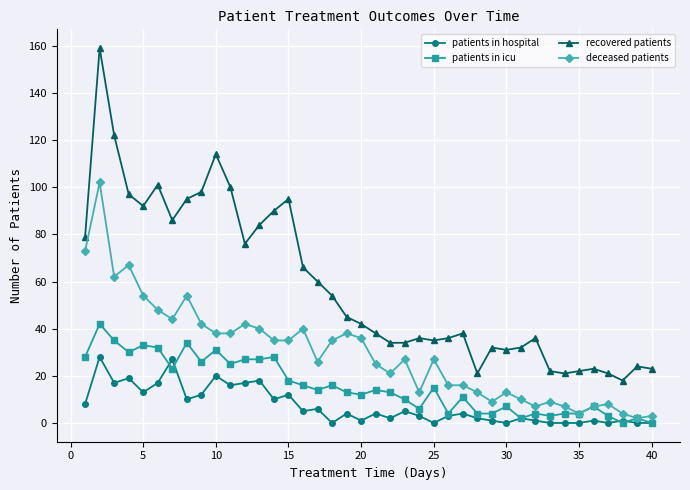

True or false: patients in hospital has more than 1 points higher than both neighbors.

True